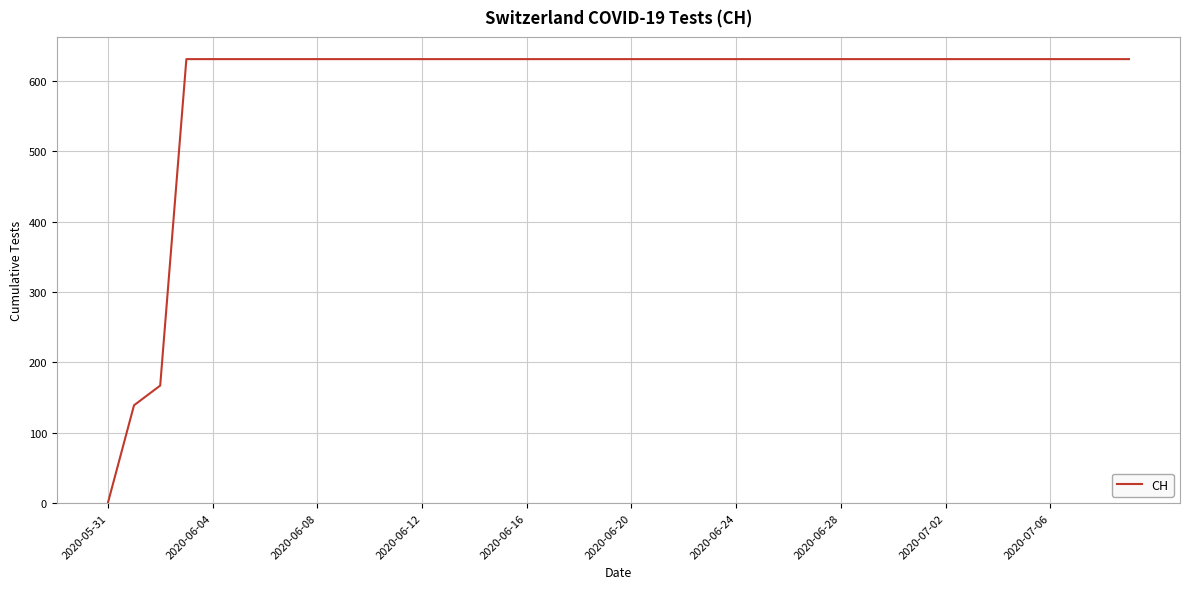

What is the greatest value displayed?

631